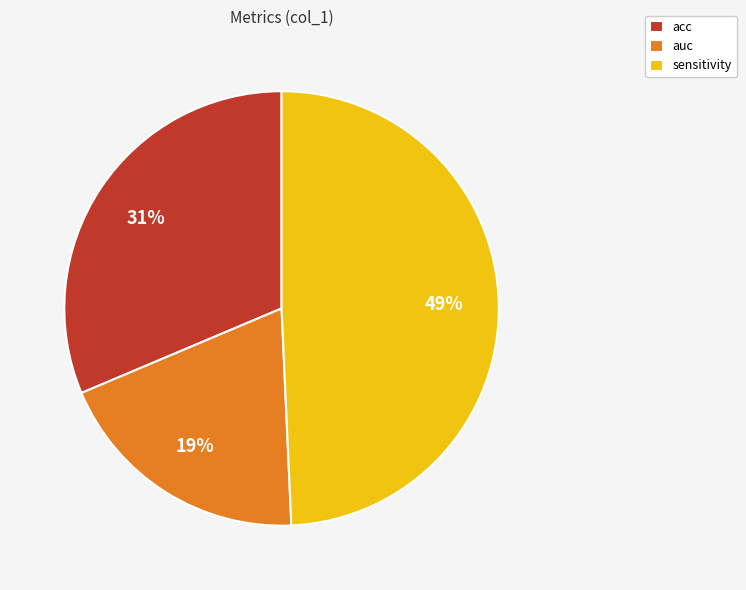

To the nearest percent, what is the difference between the auc and sensitivity slice percentages?

30%